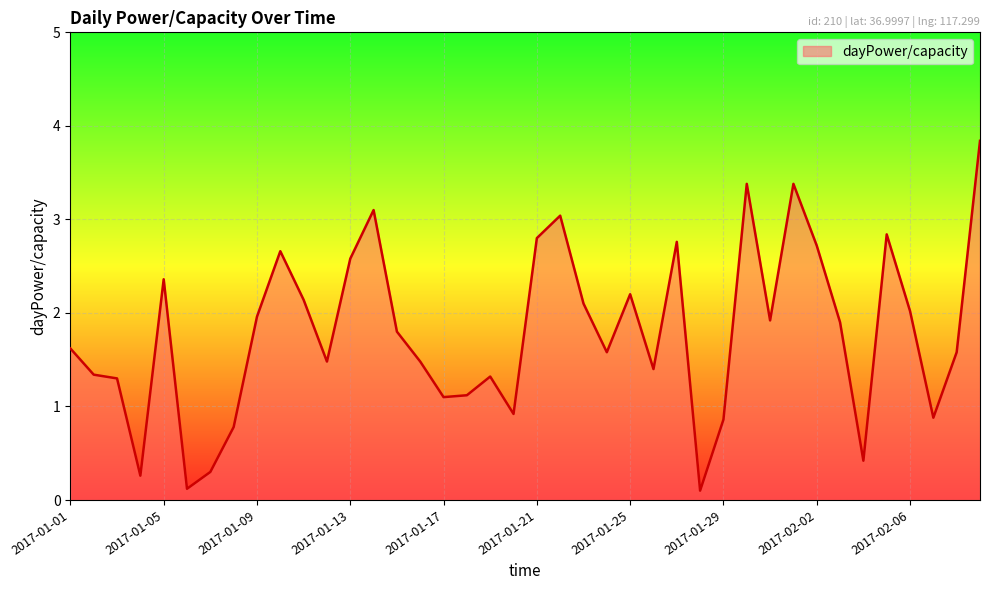

What is the difference between the maximum and minimum values?

3.7